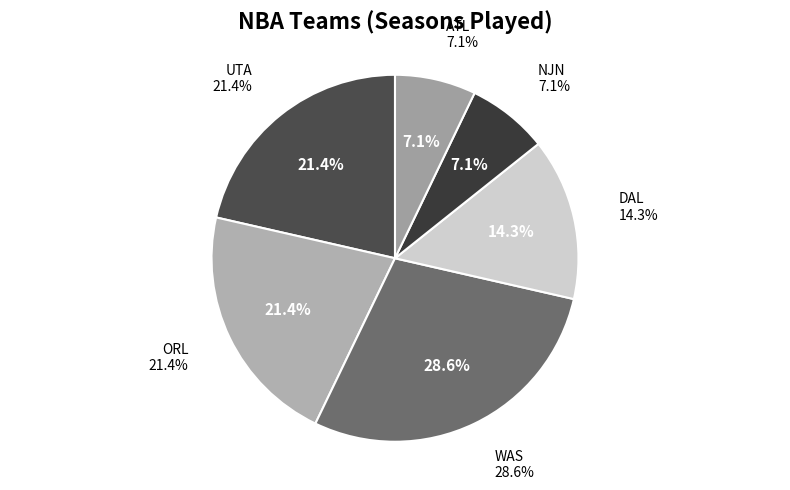

How many segments does this pie chart have?

6